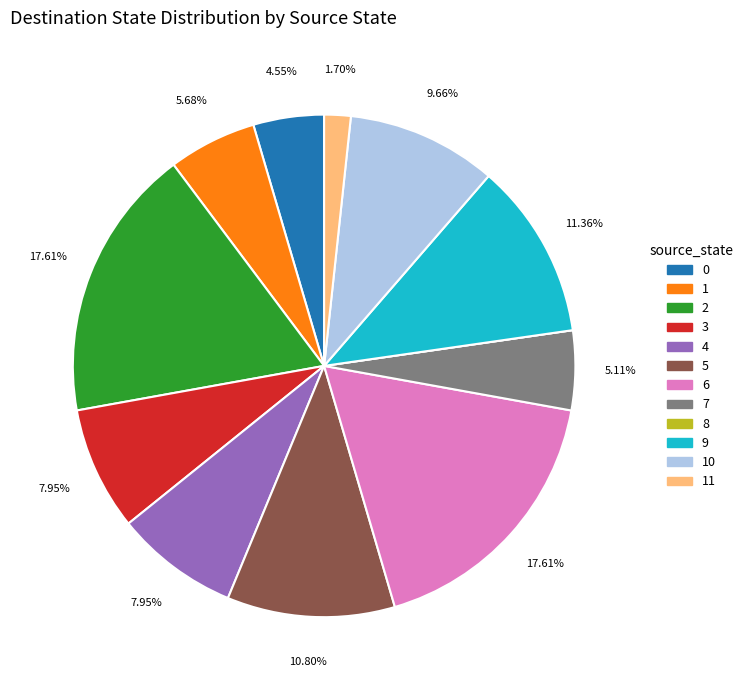

Is there any slice that represents more than half of the pie?

No